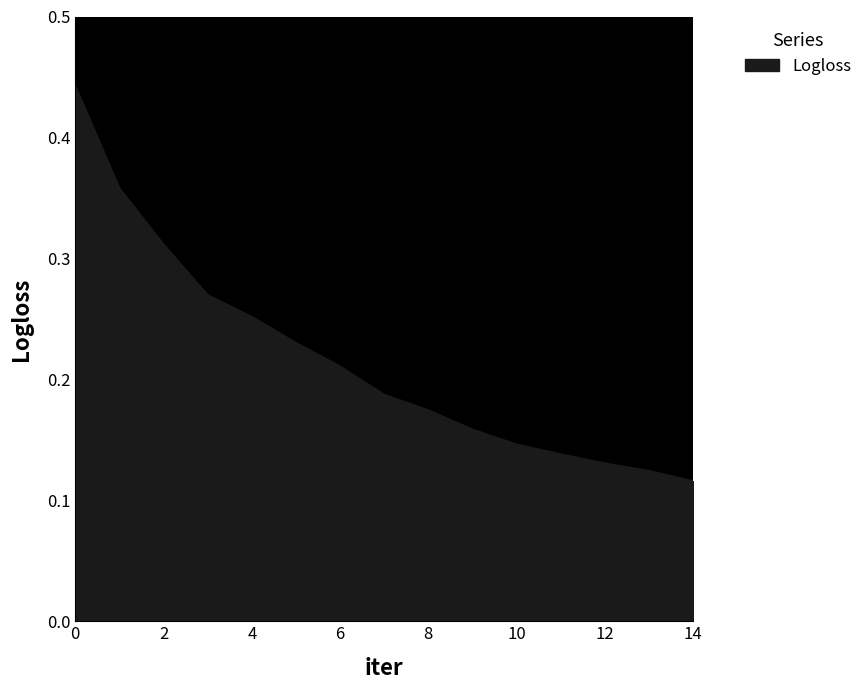

Reading left to right, list all the values displayed in this chart.

0=0.4	1=0.4	2=0.3	3=0.3	4=0.3	5=0.2	6=0.2	7=0.2	8=0.2	9=0.2	10=0.1	11=0.1	12=0.1	13=0.1	14=0.1